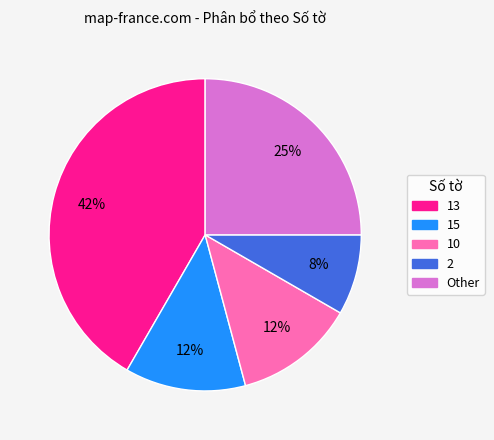

What percentage is the 13 slice, to the nearest percent?

42%